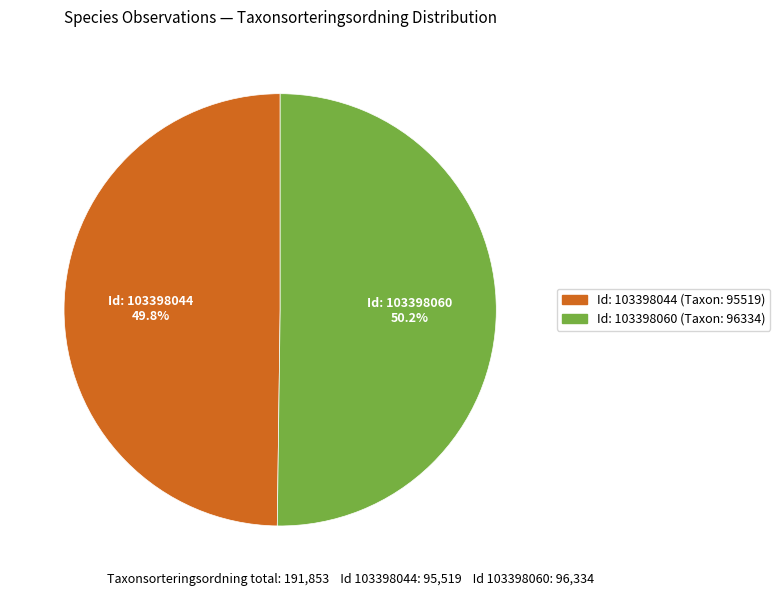

Is there a majority slice in this chart?

Yes